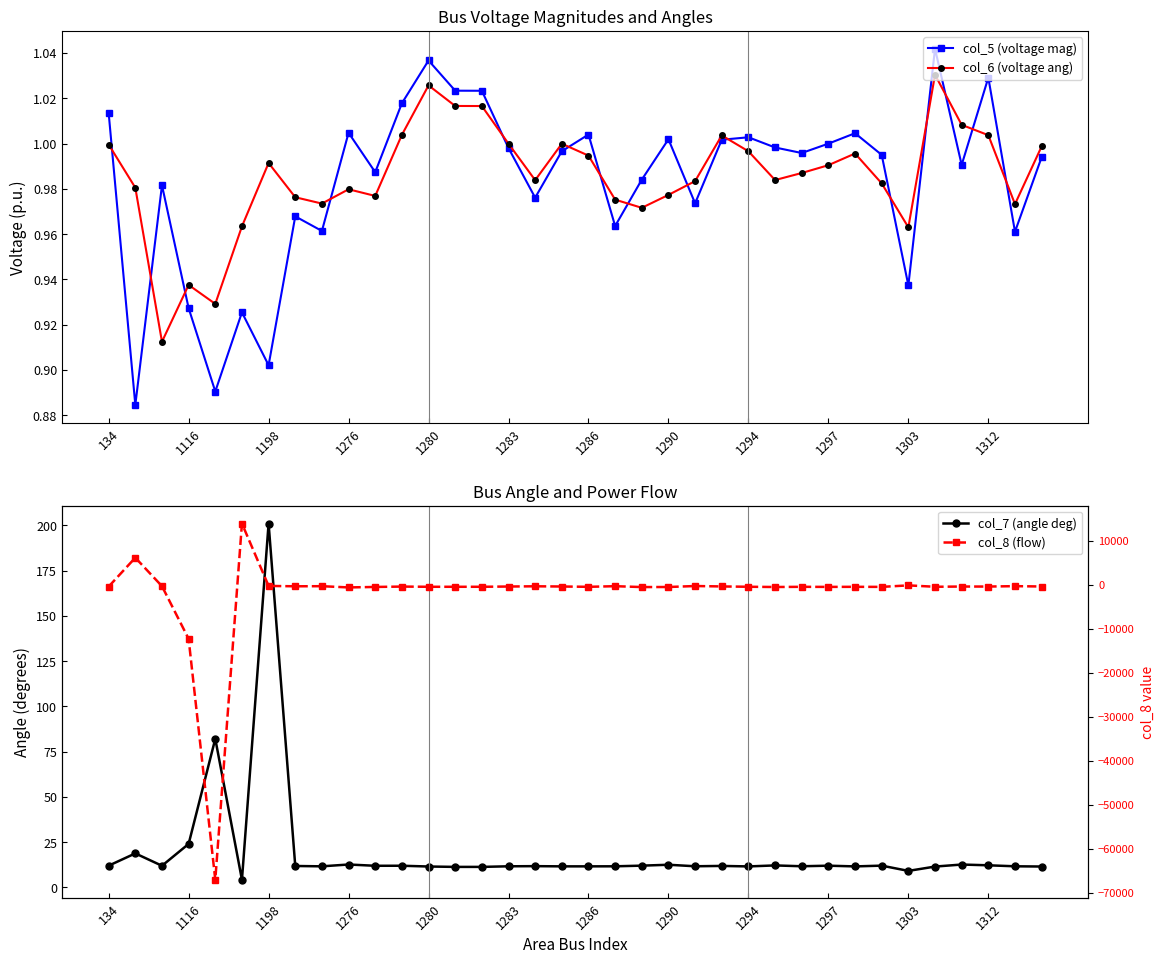

True or false: col_5 (voltage mag) has a value of 0.7 at 1297.

False